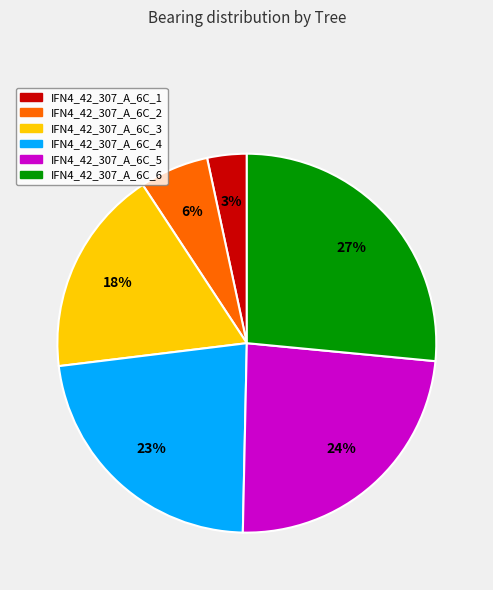

Is the sum of IFN4_42_307_A_6C_4 and IFN4_42_307_A_6C_6 greater than half?

No